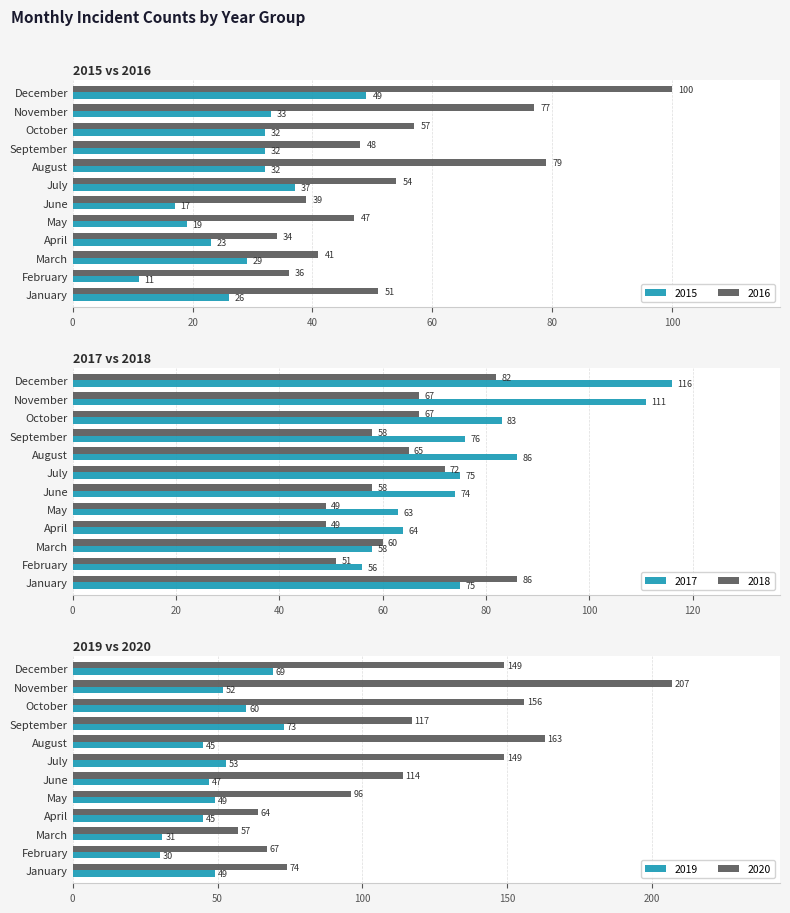

Which category has the lowest value across all series?

February